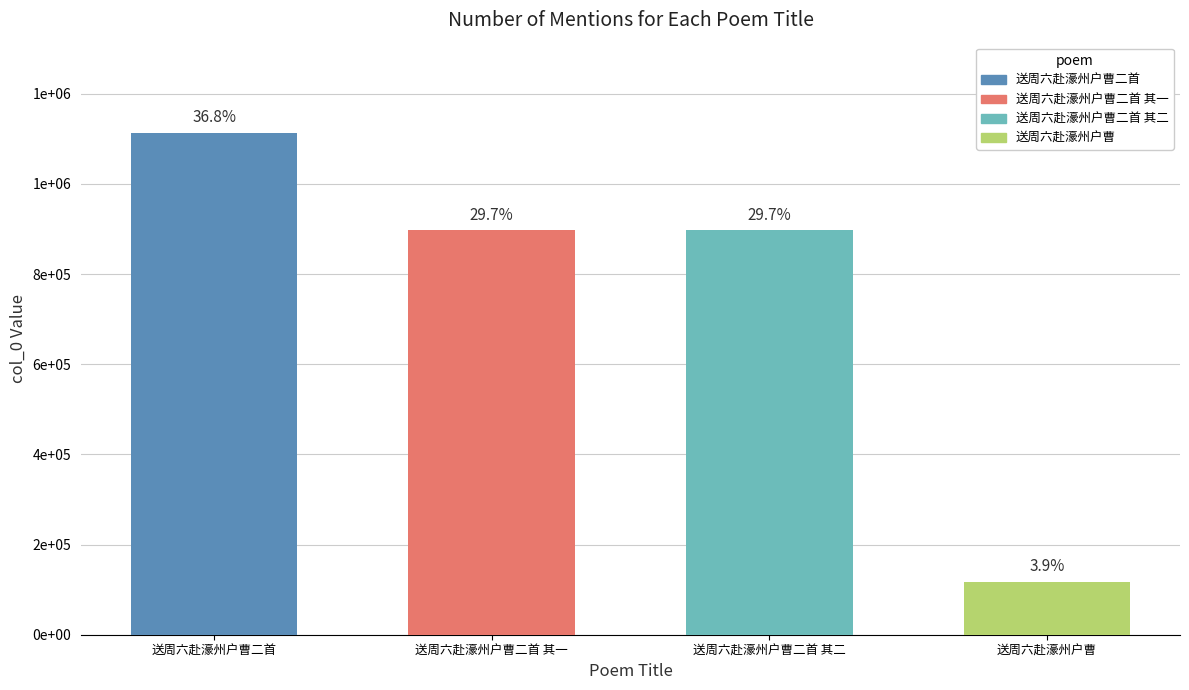

Are the bars horizontal?

No